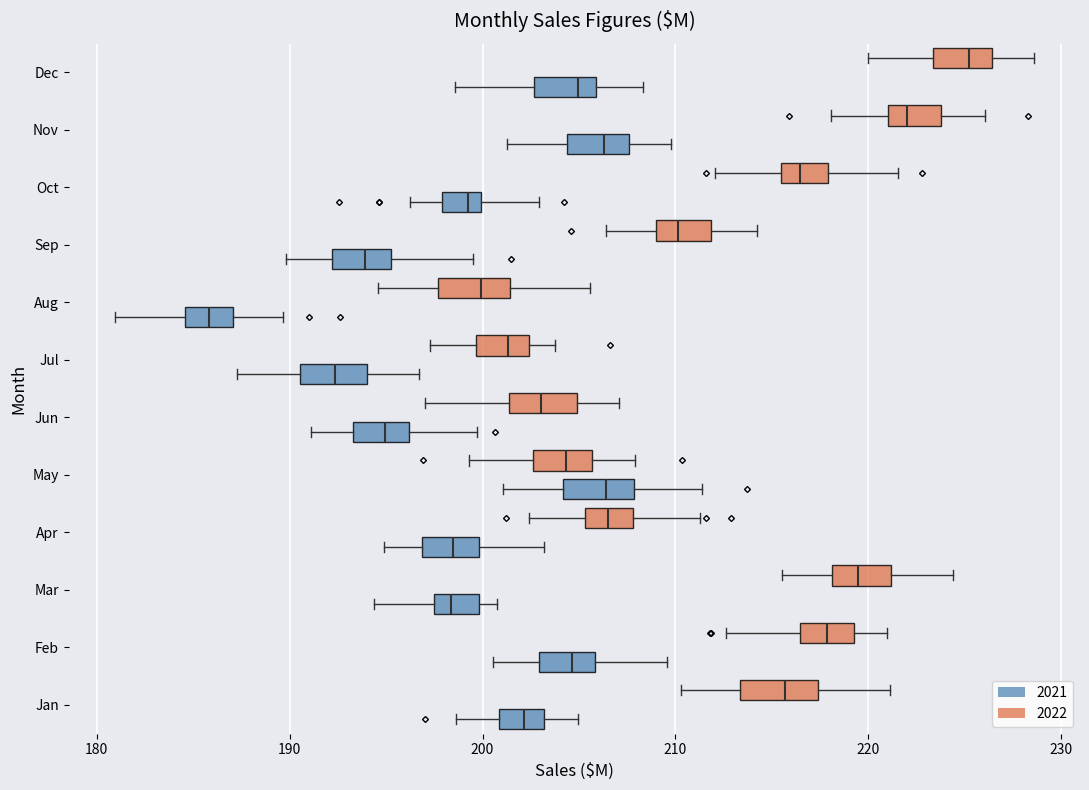

Where is the right edge of the box for Nov (2021) on the x-axis? The values are not printed on the chart, so give them approximately, as read against the axis.

208